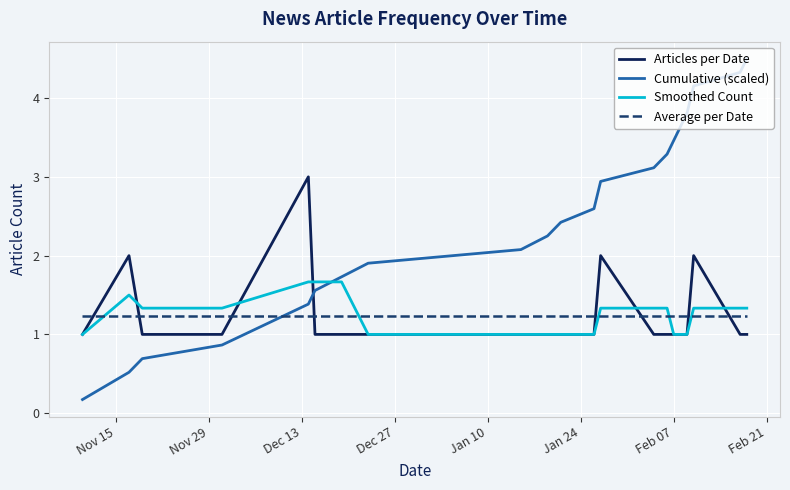

What is the lowest value of the Articles per Date series?

1.0